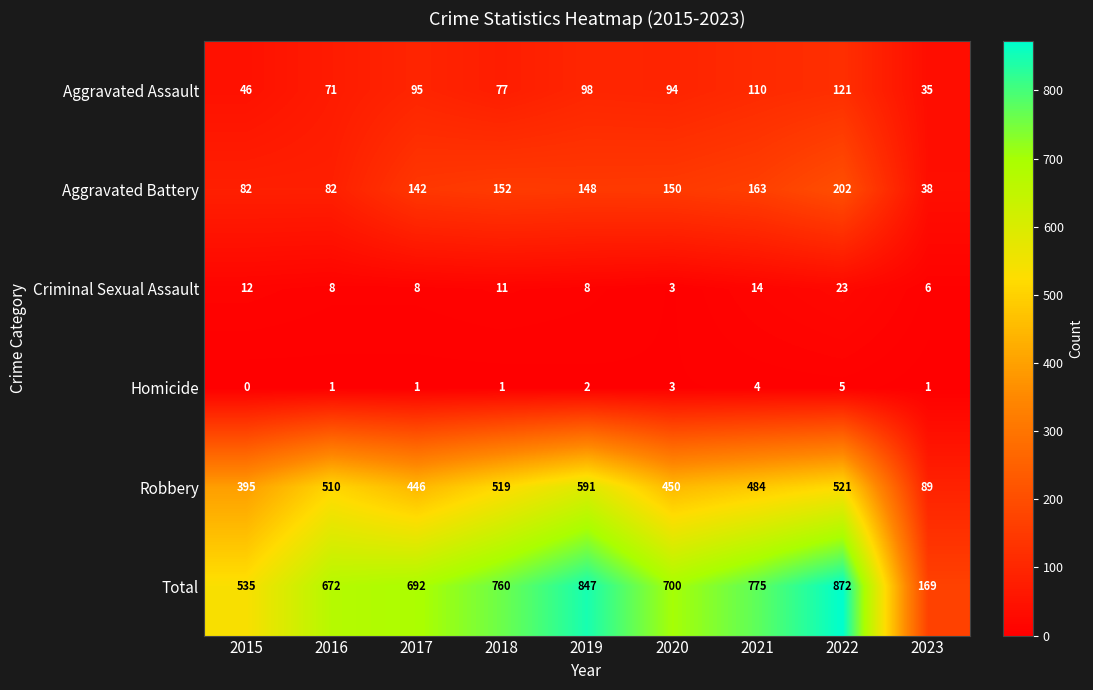

What is the sum of the Robbery values at 2018 and 2023?

608